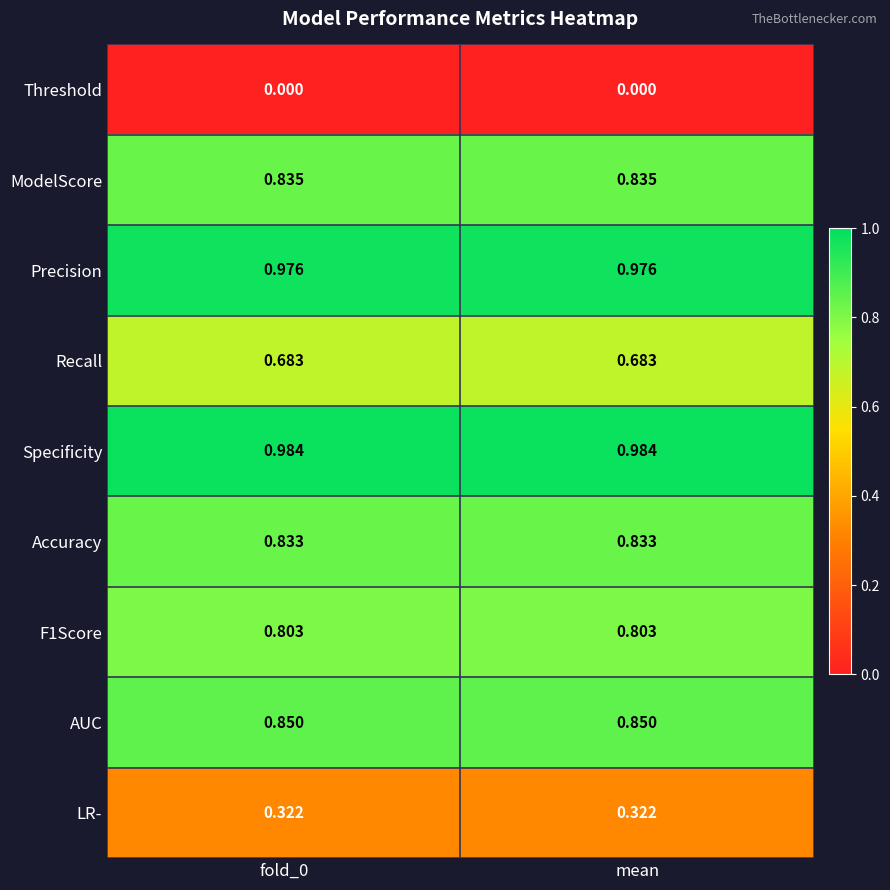

Is the value of AUC at mean greater than the value of F1Score at fold_0?

Yes